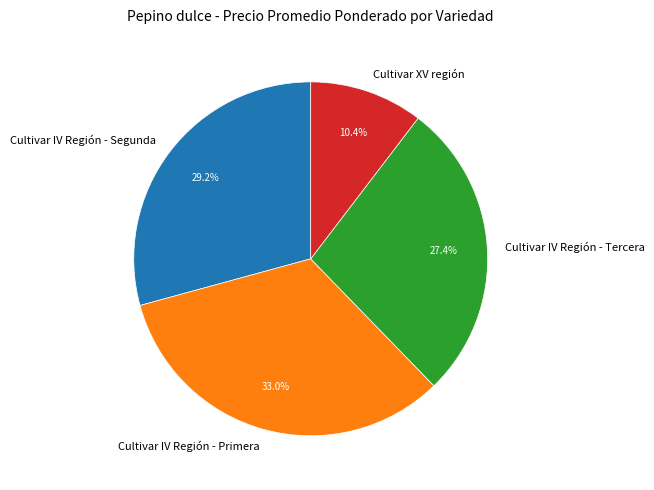

Is it true that Cultivar IV Región - Tercera is 27% of the pie?

True